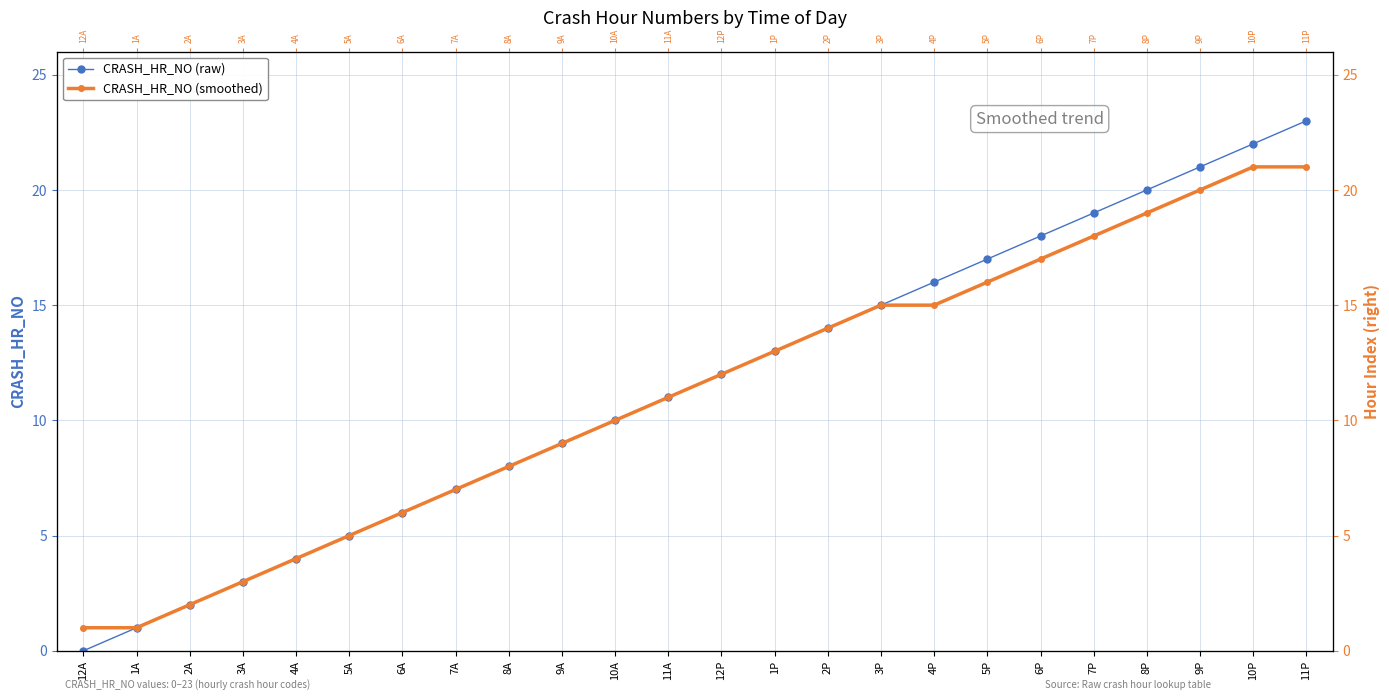

What value does the CRASH_HR_NO (raw) series have at 5P, to the nearest 10?

20